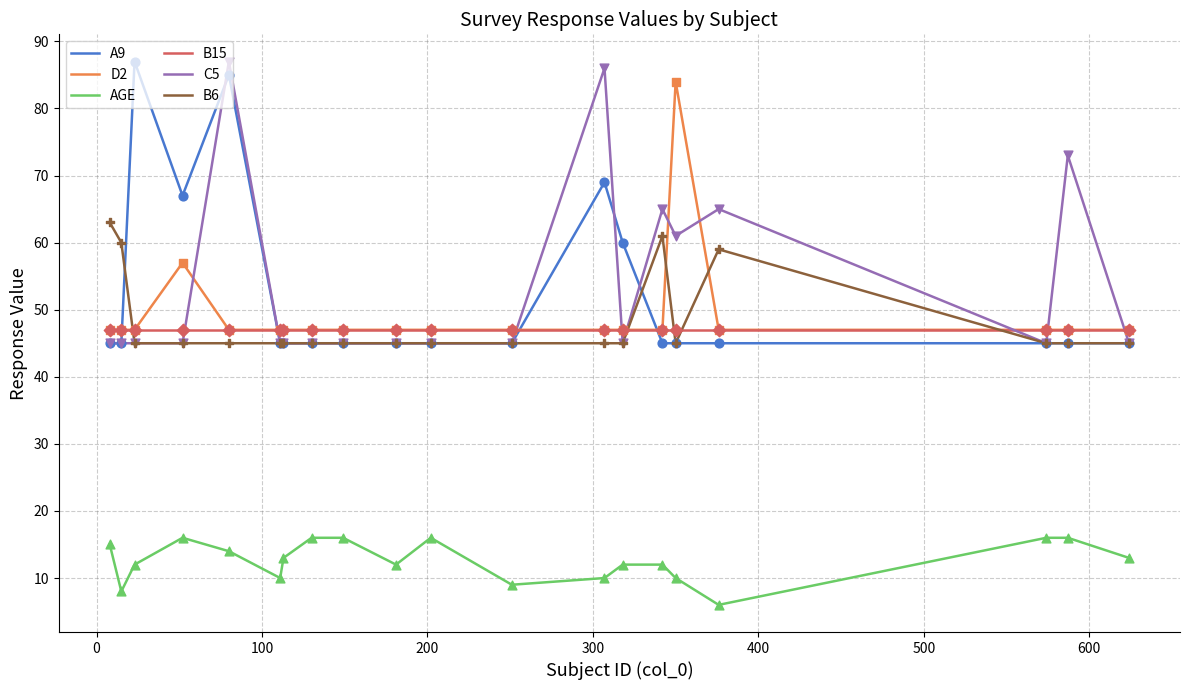

True or false: AGE and B6 intersect in this chart.

False